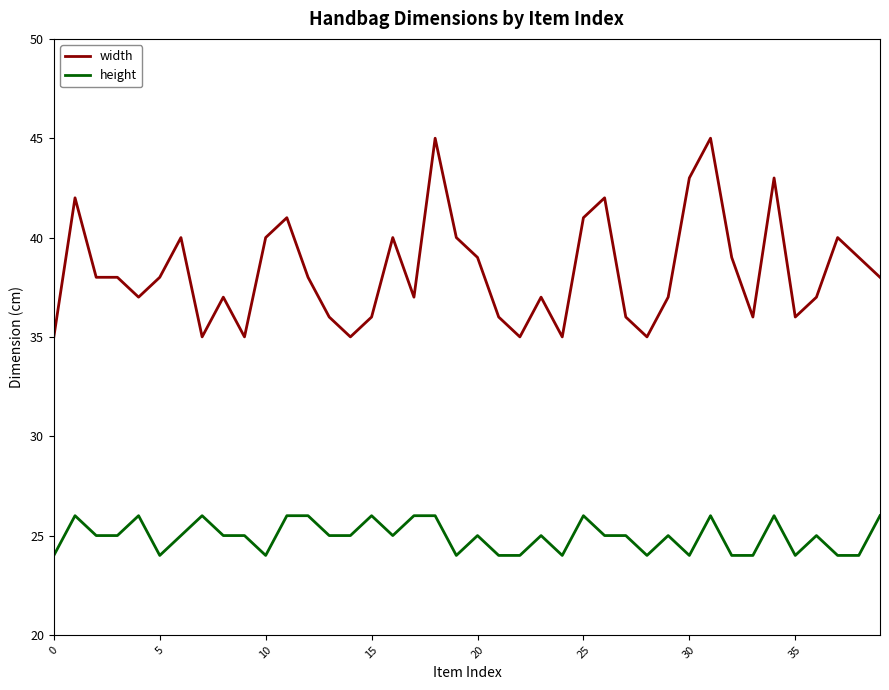

What is the highest value of the width series?

45